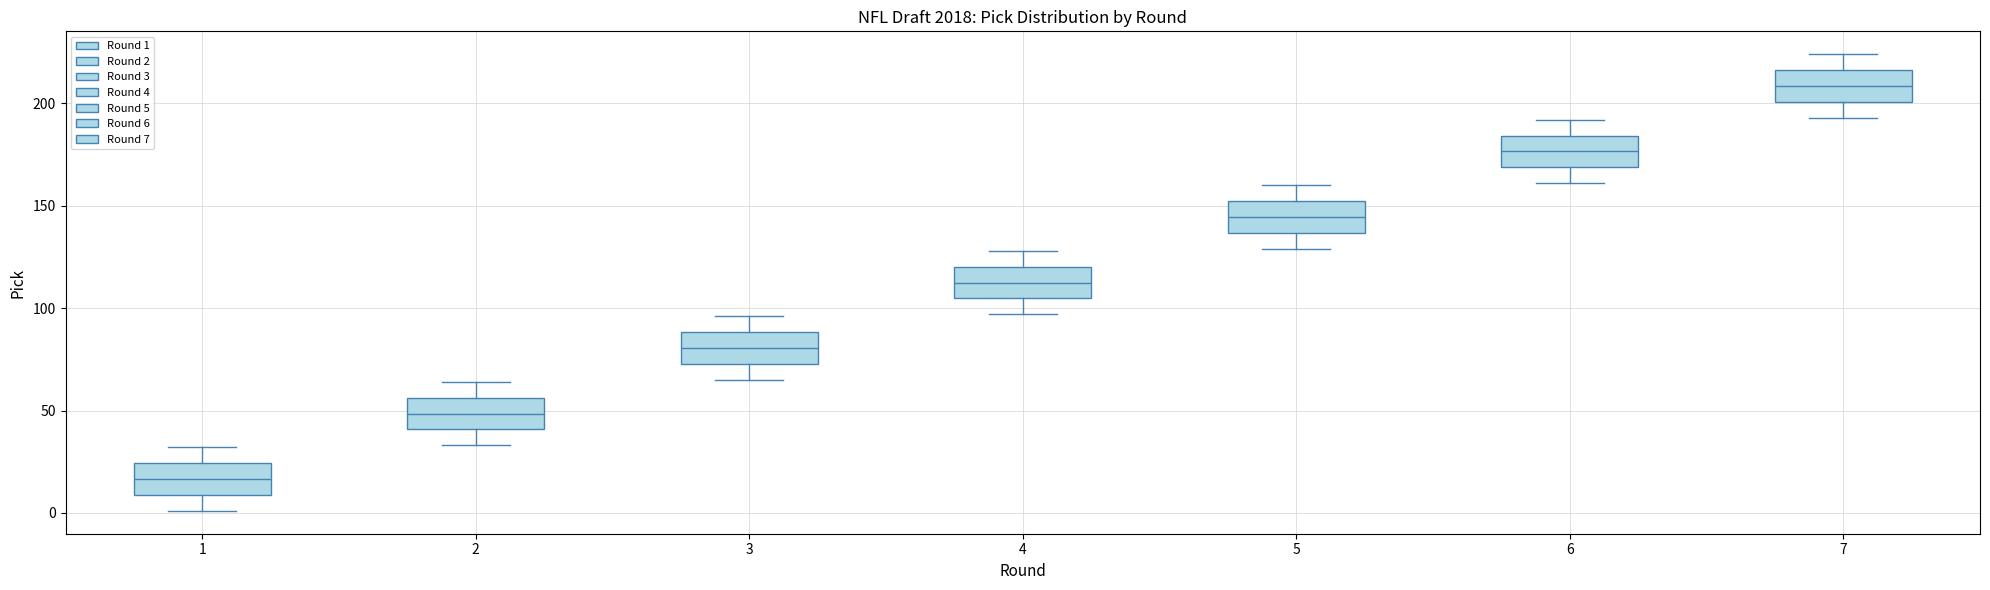

Reading left to right, transcribe this box plot: for each box, give where its median line is, the range the box spans, and where its two whiskers end, as read against the y-axis. The values are not printed on the chart, so give them approximately, as read against the axis.

1: median 15, box 10 to 25, whiskers 0 to 30
2: median 50, box 40 to 55, whiskers 35 to 65
3: median 80, box 75 to 90, whiskers 65 to 95
4: median 115, box 105 to 120, whiskers 95 to 130
5: median 145, box 135 to 150, whiskers 130 to 160
6: median 175, box 170 to 185, whiskers 160 to 190
7: median 210, box 200 to 215, whiskers 195 to 225